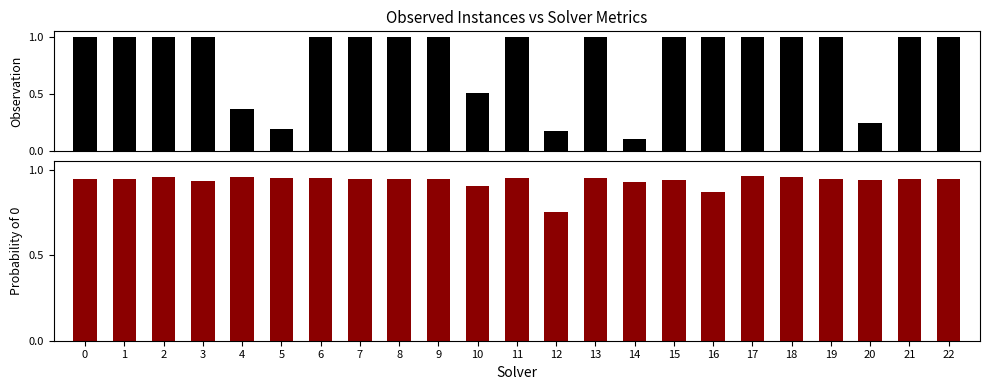

Rank the categories by value from highest to lowest.

17, 18, 4, 2, 13, 11, 6, 5, 21, 1, 19, 22, 9, 8, 0, 7, 15, 20, 3, 14, 10, 16, 12